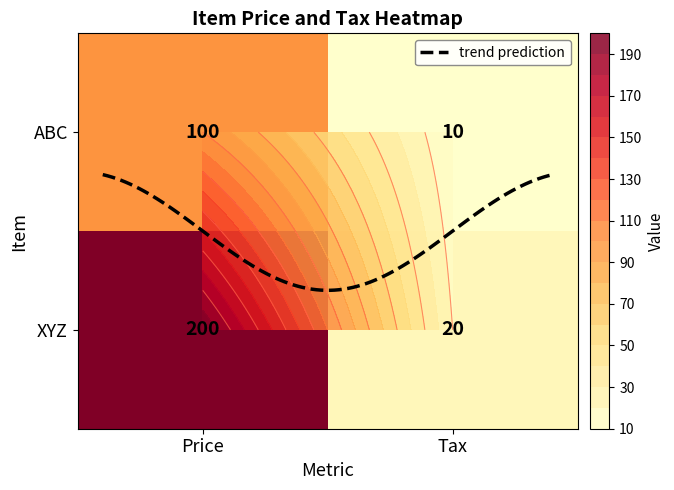

True or false: ABC has a value of 164 at Price.

False